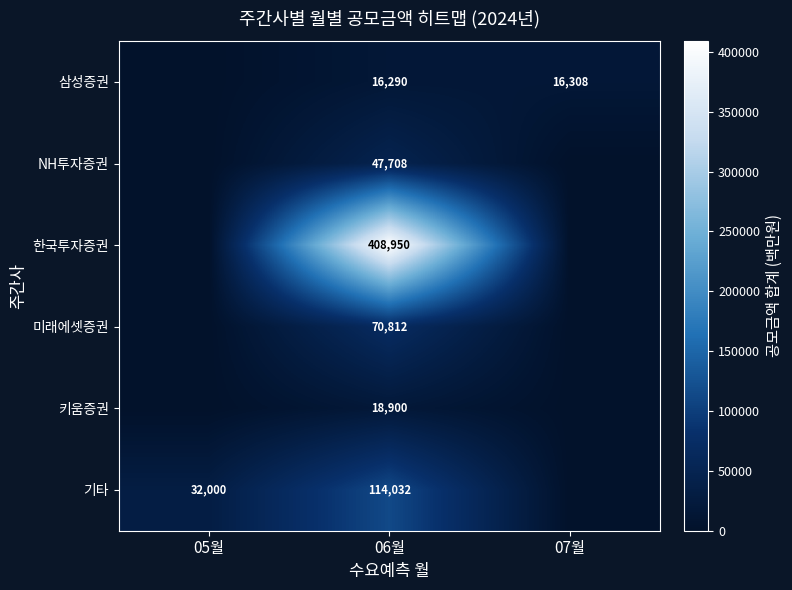

At 06월, list the series in order from smallest to largest.

삼성증권, 키움증권, NH투자증권, 미래에셋증권, 기타, 한국투자증권